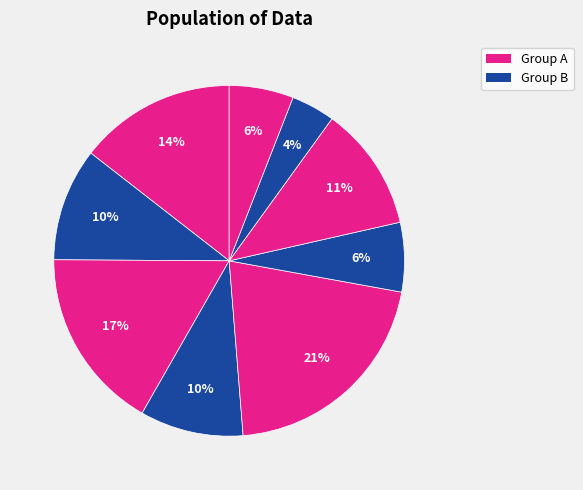

How many slices are in this pie chart?

9